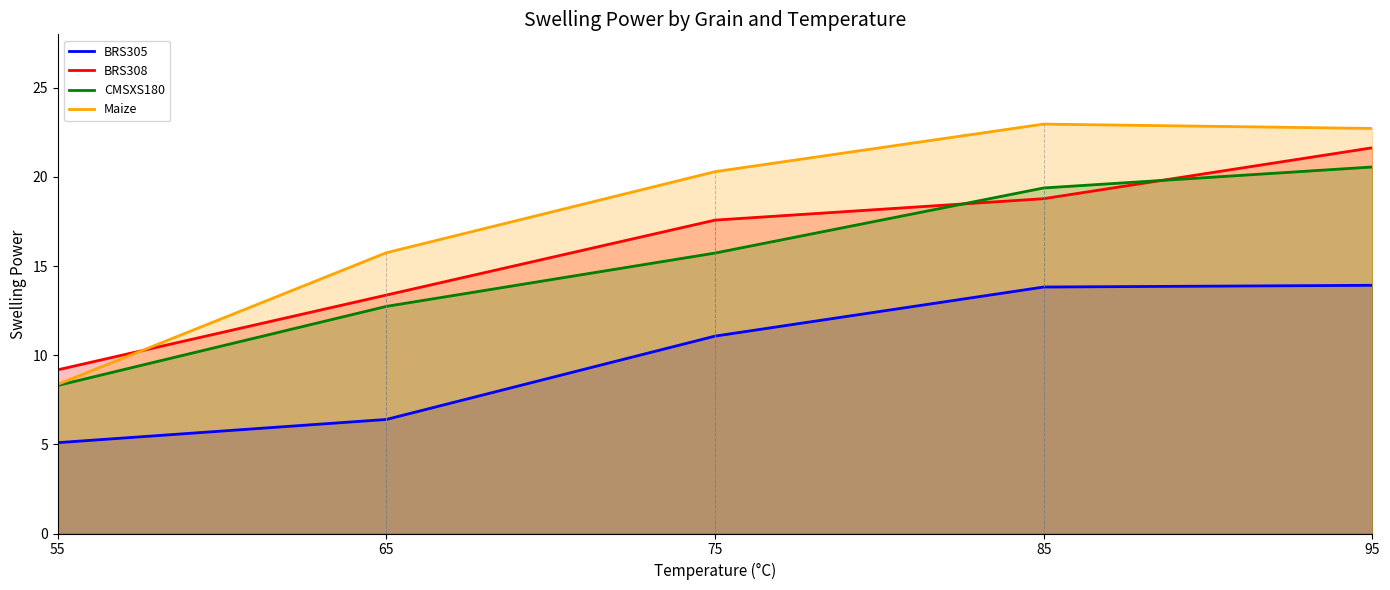

Which has a higher value, 65 or 75?

75